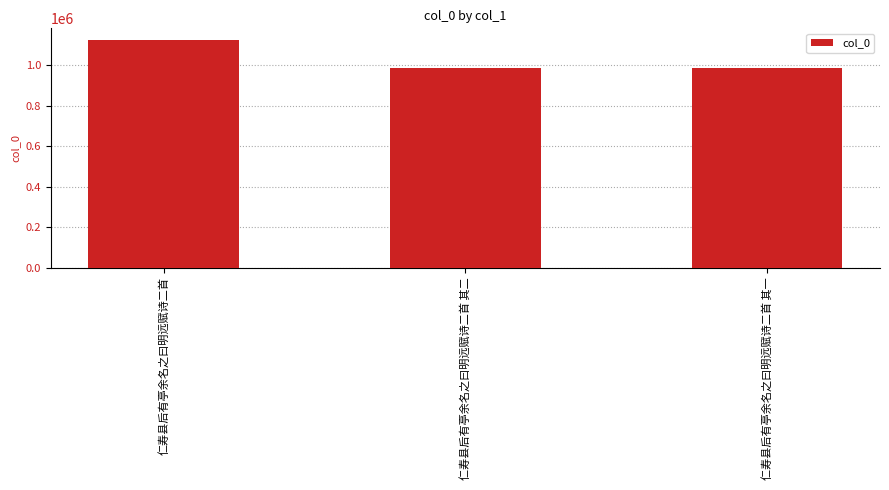

What is the change in value from 仁寿县后有亭余名之曰明远赋诗二首 其二 to 仁寿县后有亭余名之曰明远赋诗二首 其一?

+1